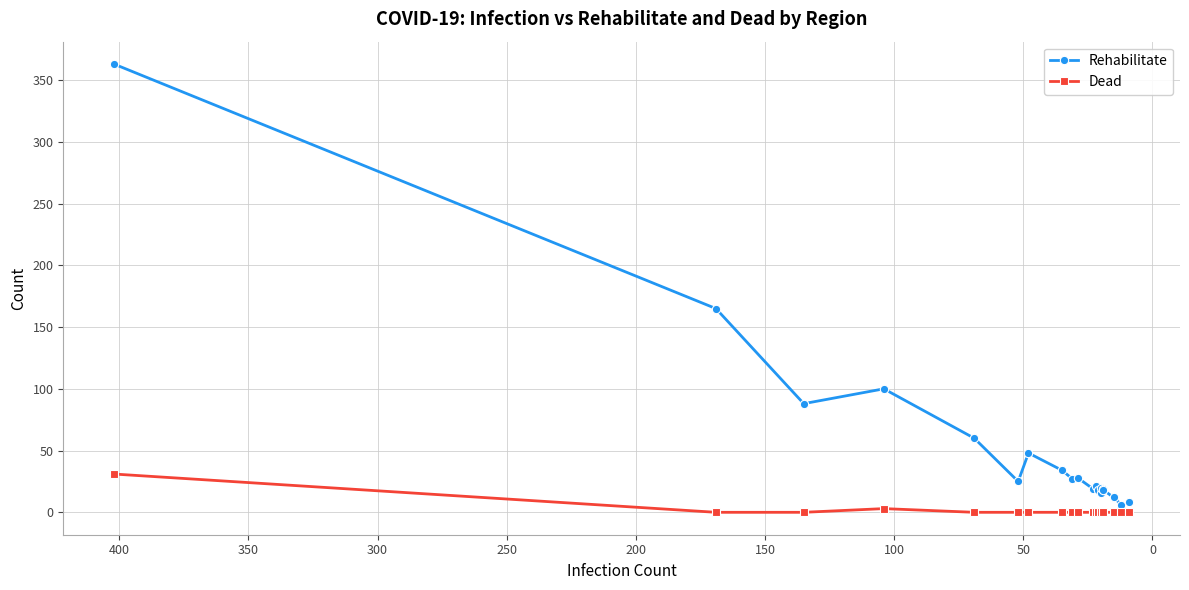

True or false: Dead has more than 2 points higher than both neighbors.

False